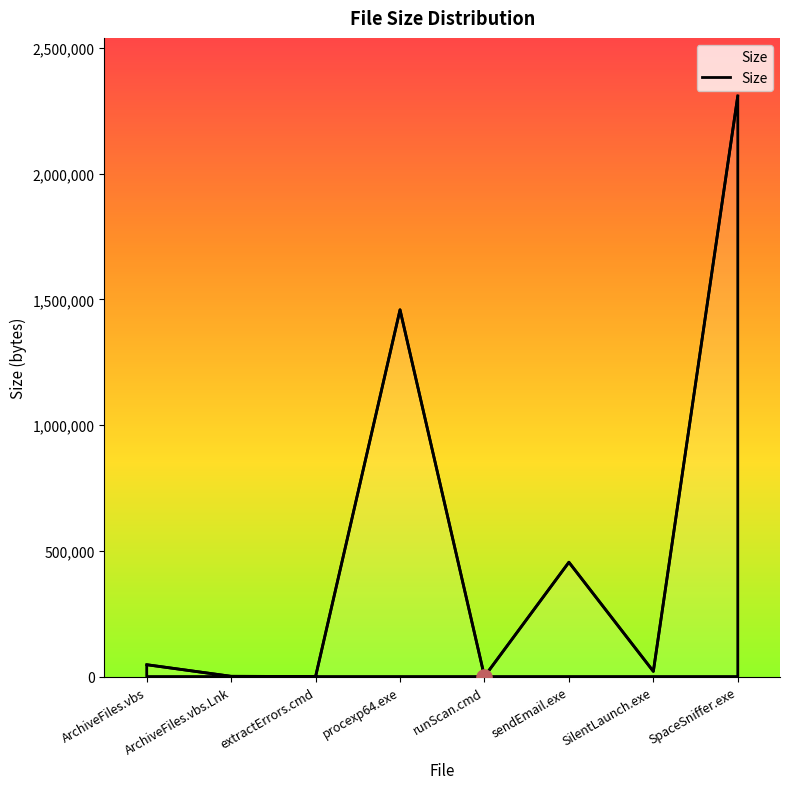

What is the change in value from runScan.cmd to sendEmail.exe?

+454642